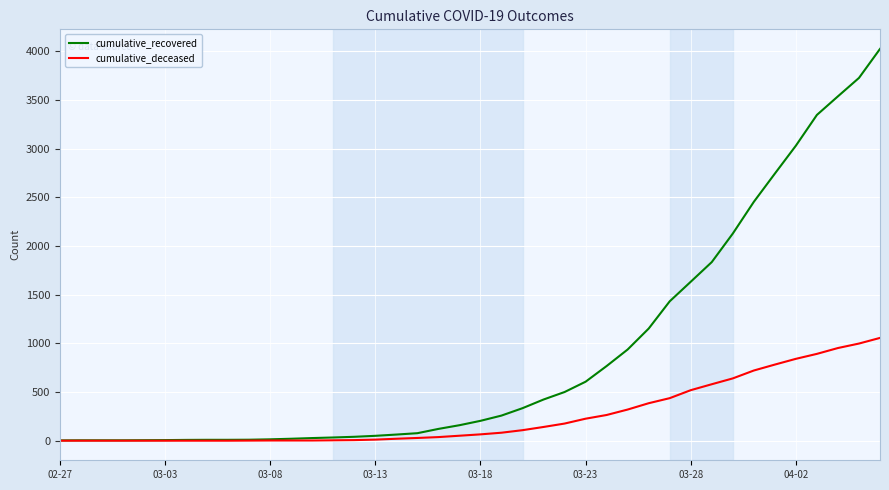

List the series in order of their overall mean, lowest first.

cumulative_deceased, cumulative_recovered